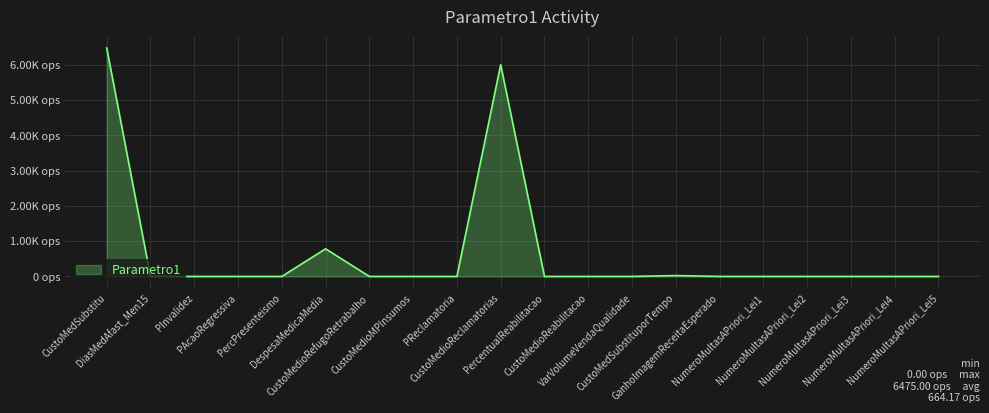

How many positive values are there?

7